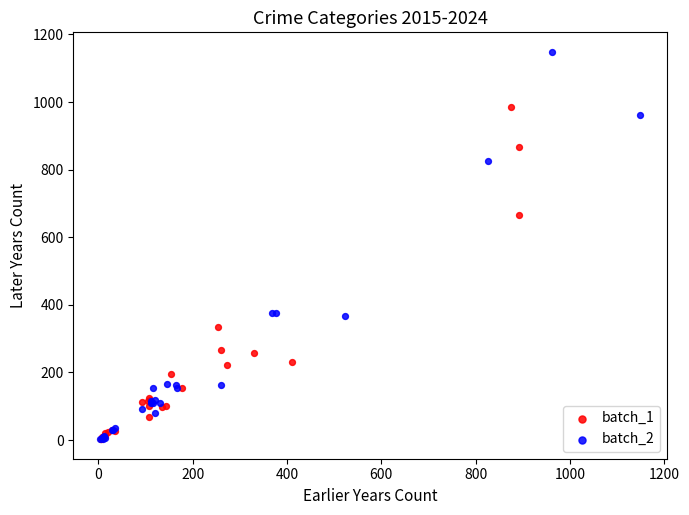

Which series has the largest Y range (max minus min)?

batch_2